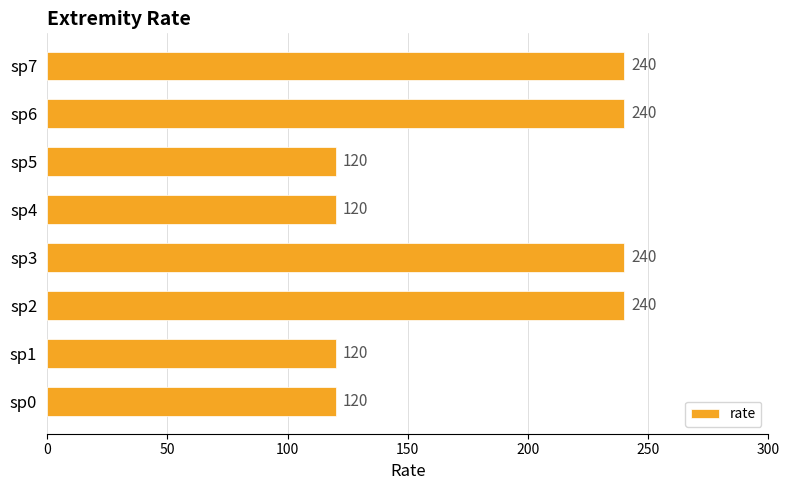

What is the smallest value displayed?

120